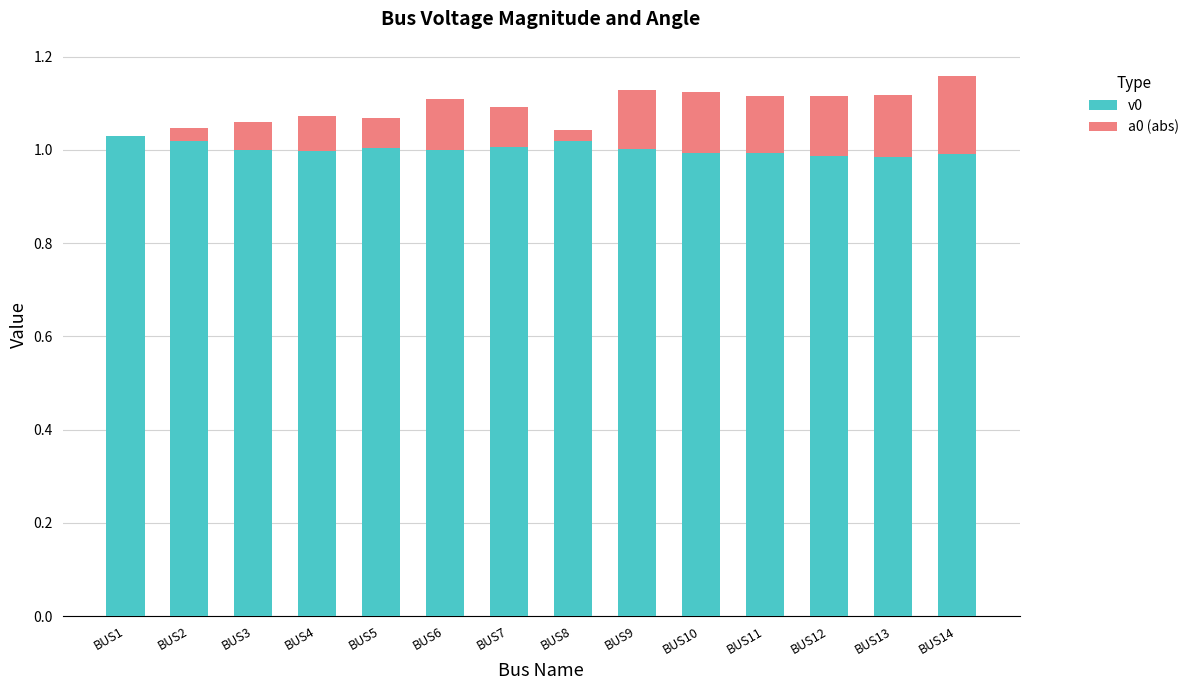

What is the total value across all series at BUS12?

1.1